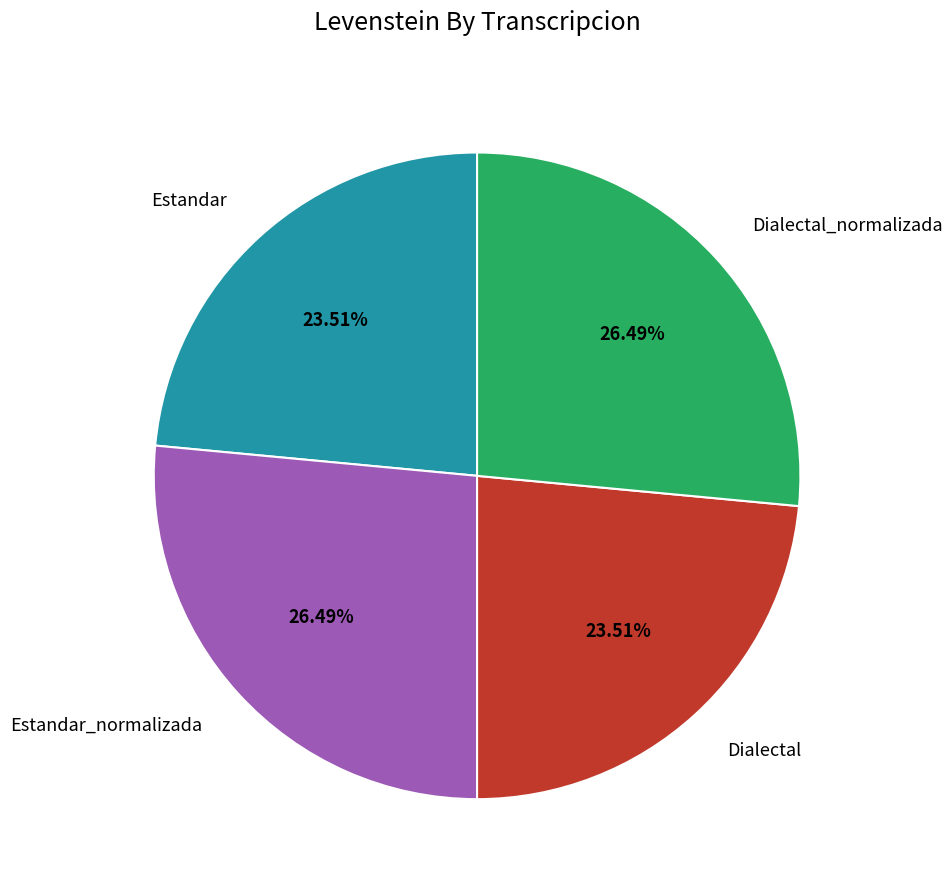

To the nearest percent, what is the combined percentage of Estandar_normalizada and Estandar?

50%